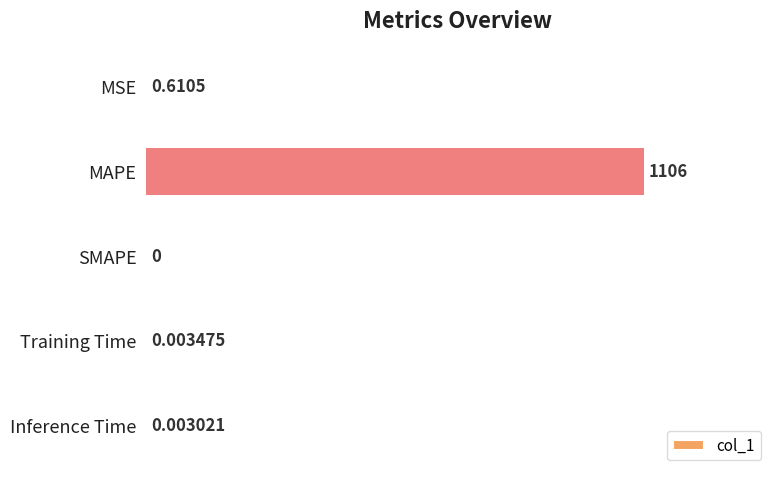

Which has a higher value, Inference Time or SMAPE?

Inference Time